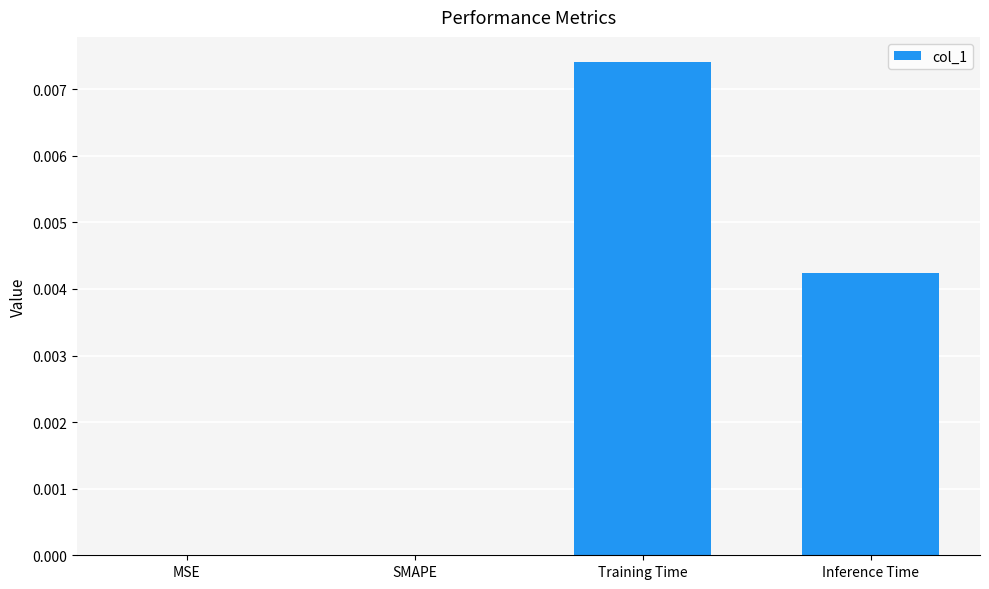

True or false: the data shows 0.0 at SMAPE.

True